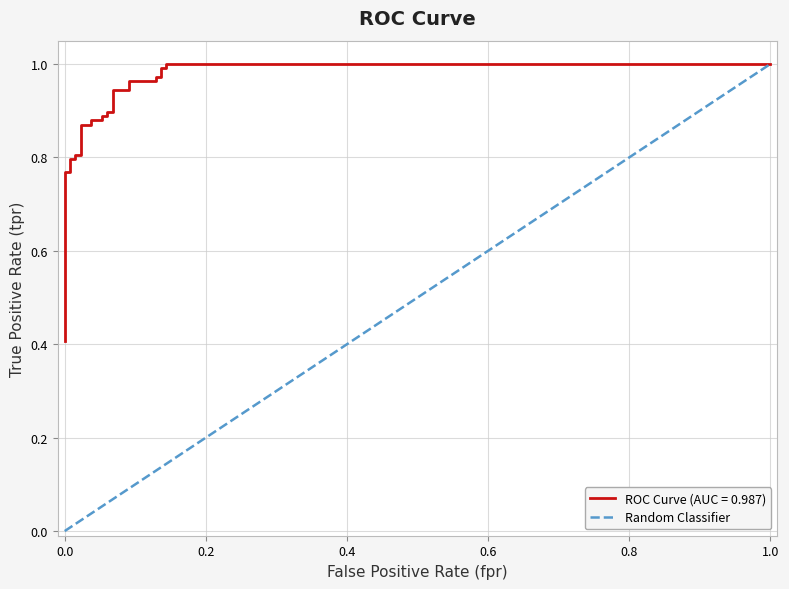

True or false: Random Classifier has a value of 1.1 at 0.8.

False